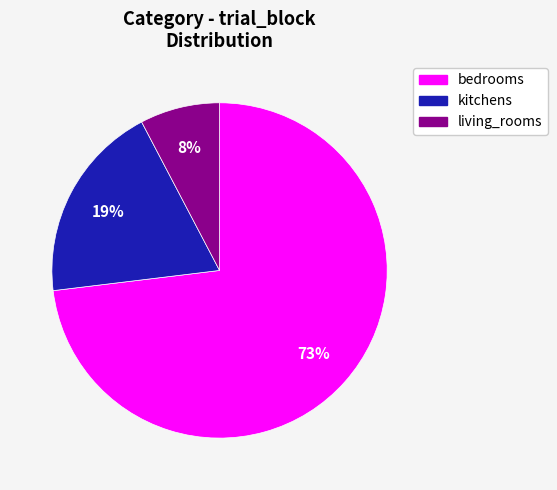

To the nearest percent, what is the combined percentage of living_rooms and bedrooms?

81%